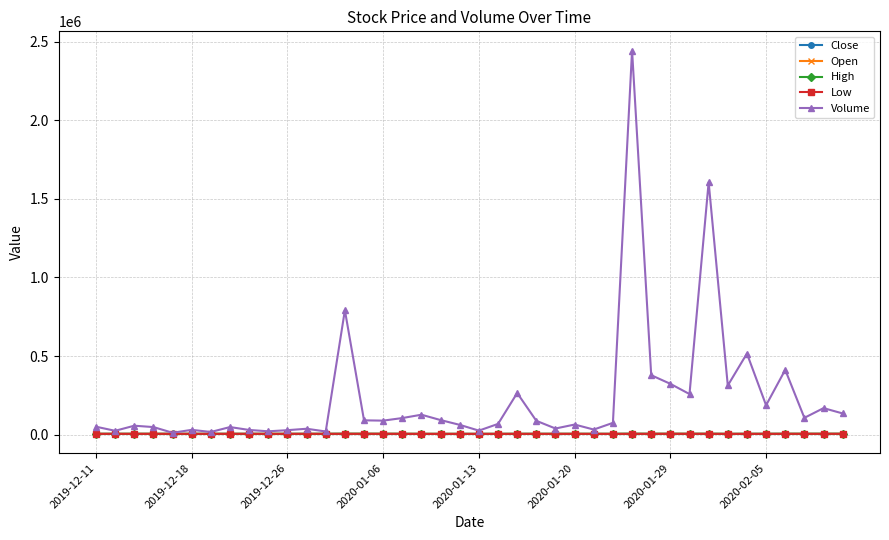

Which series has the largest range (max minus min)?

Volume